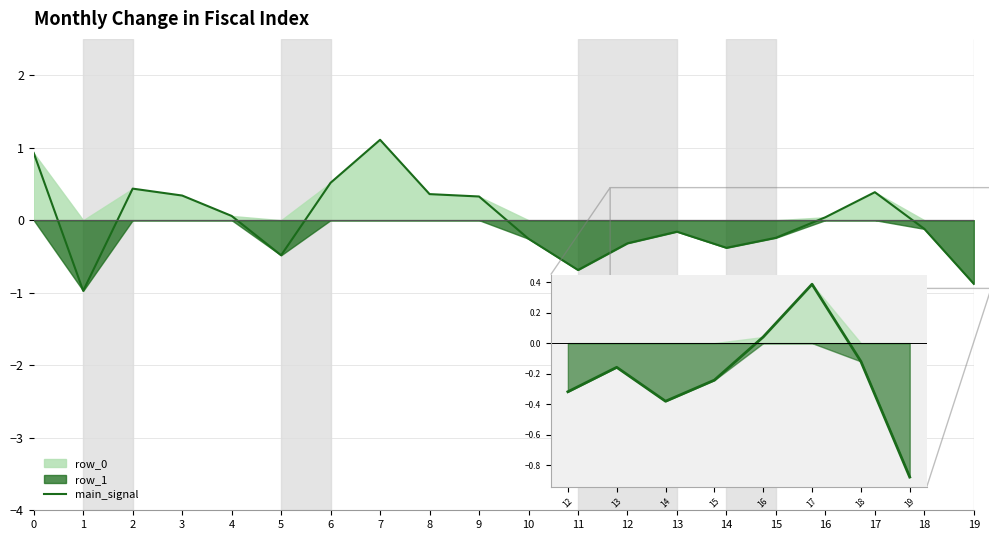

Reading right to left, what are all the values shown in this chart?

19=-0.9	18=-0.1	17=0.4	16=0.0	15=-0.2	14=-0.4	13=-0.2	12=-0.3	11=-0.7	10=-0.3	9=0.3	8=0.4	7=1.1	6=0.5	5=-0.5	4=0.1	3=0.3	2=0.4	1=-1.0	0=0.9